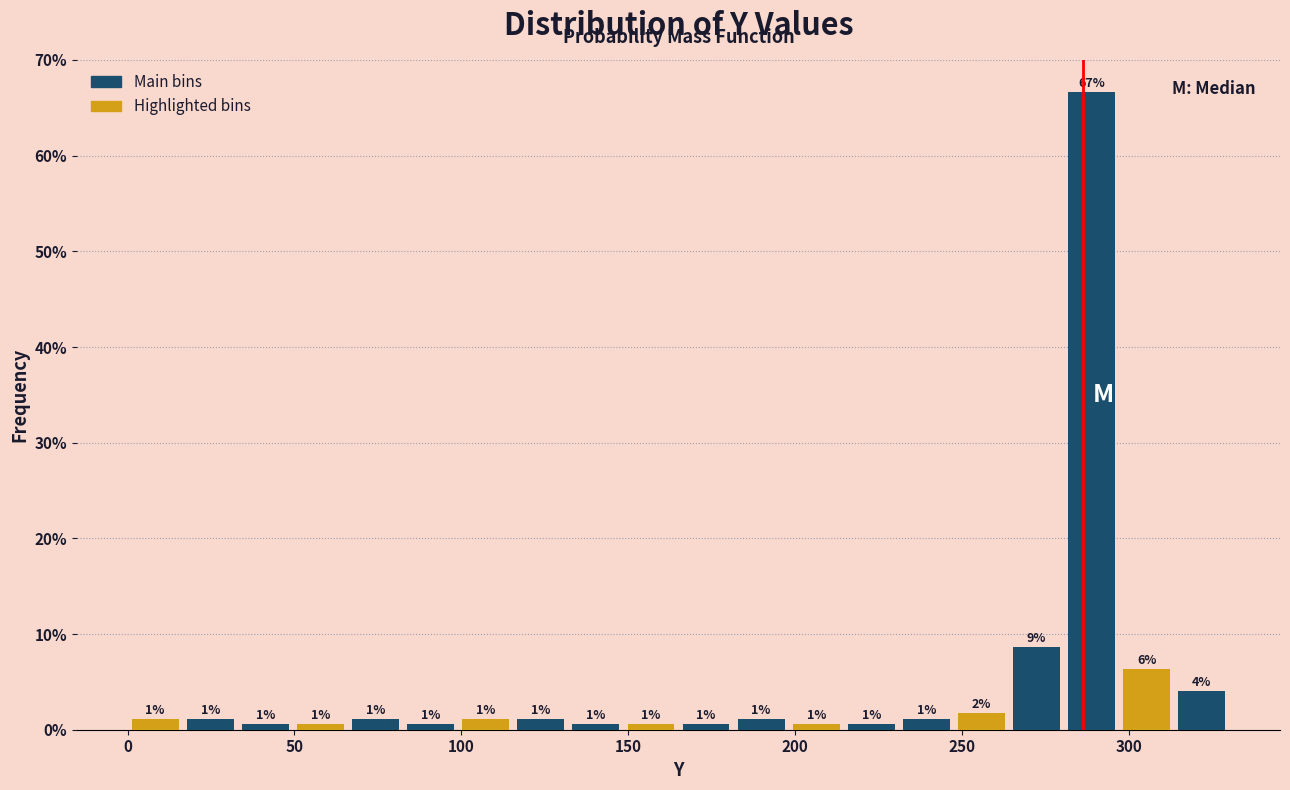

Read against the x-axis, roughly where is the centre of the tallest bar?

290